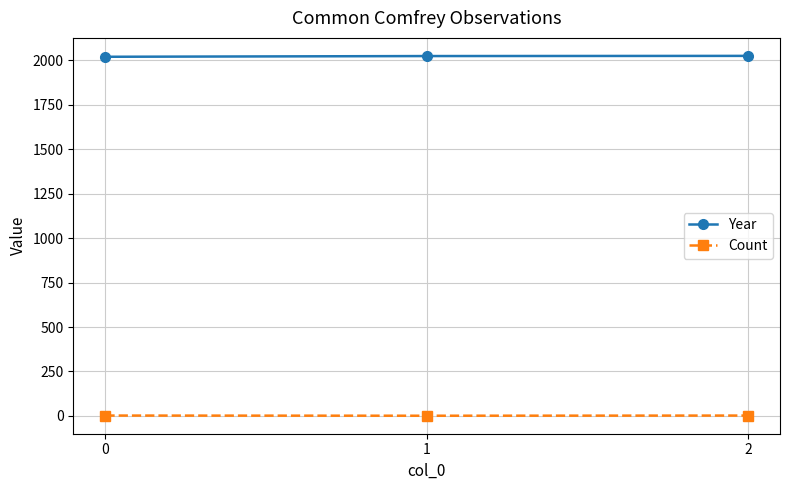

How many lines are shown in the chart?

2